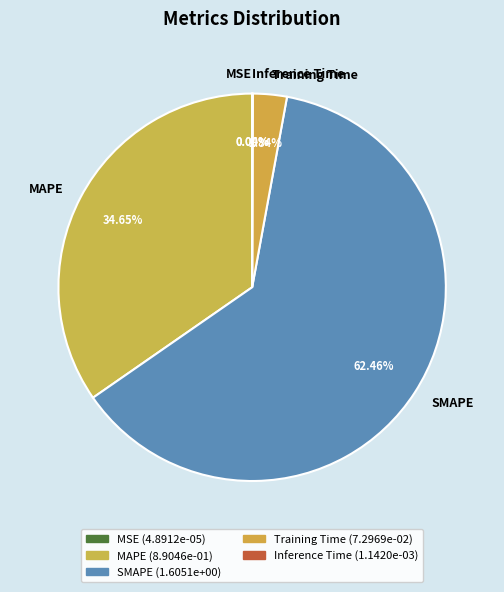

Which category has the biggest portion of the pie?

SMAPE